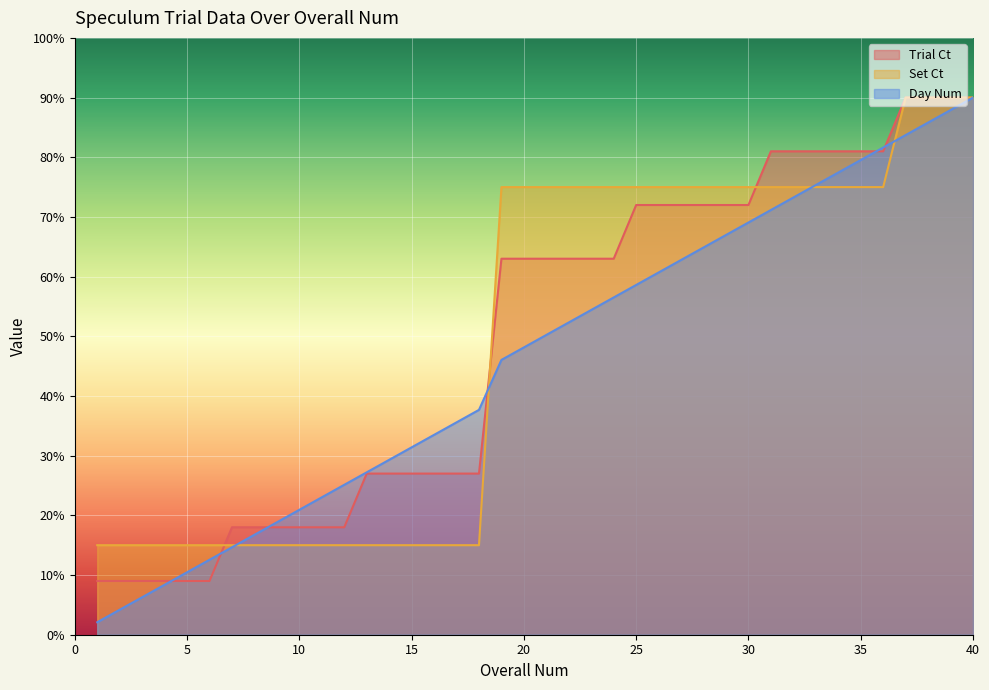

How many data points in Trial Ct are above 6?

22